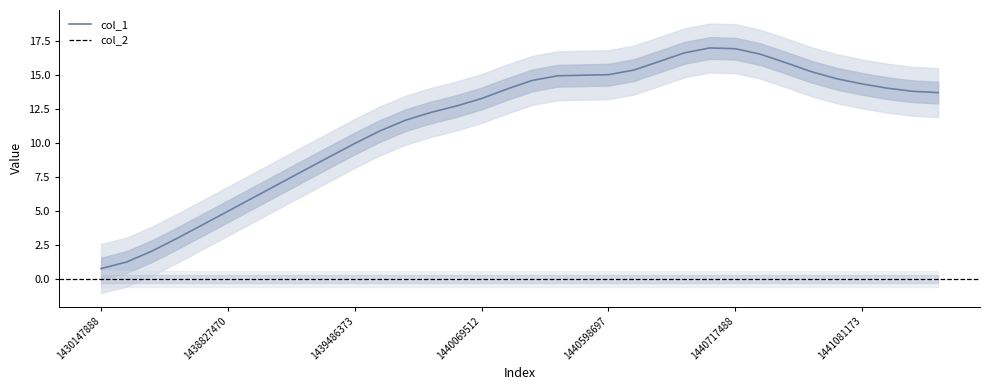

What is the difference between the values at 1437488275 and 1438622273?

2.7